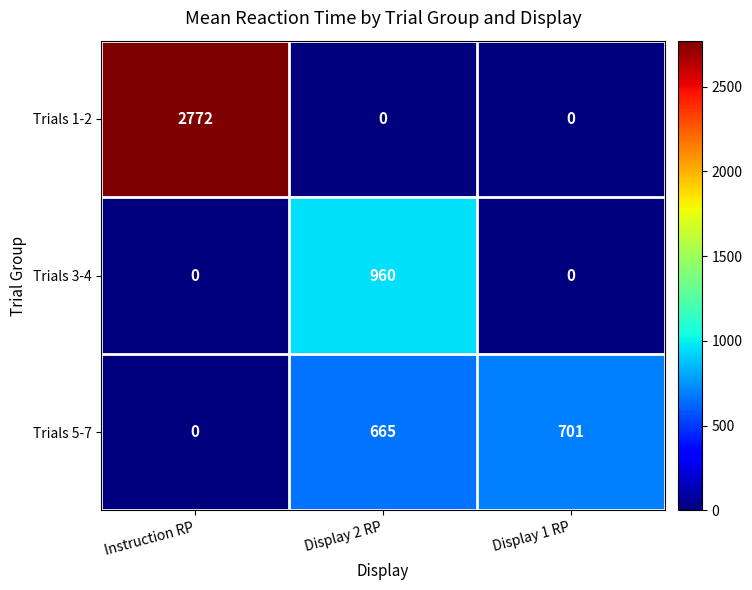

Between Instruction RP and Display 1 RP, which series saw the biggest shift?

Trials 1-2